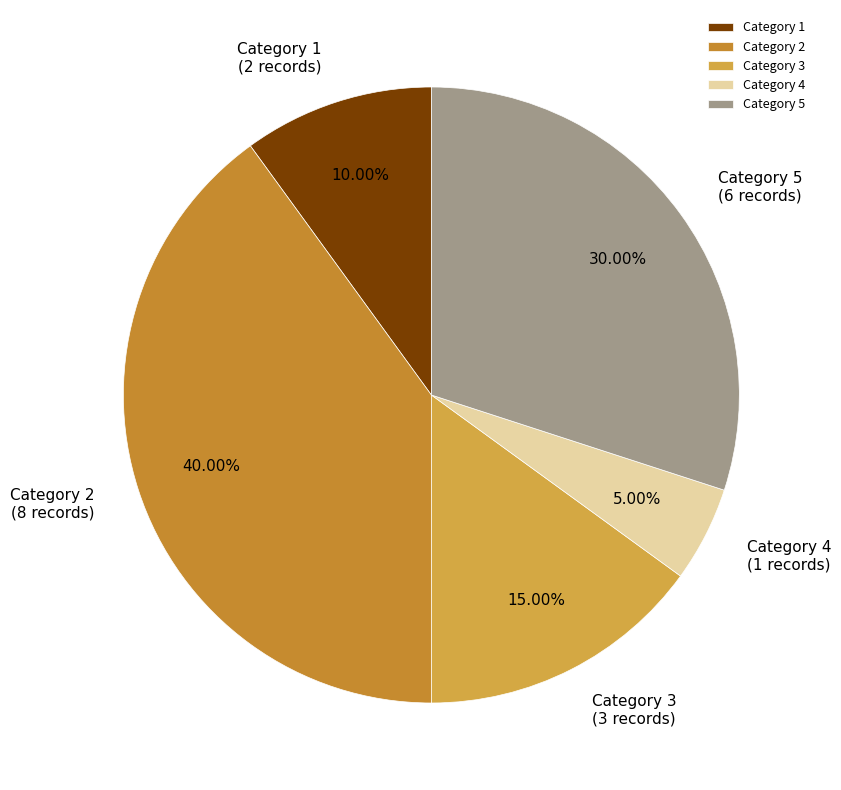

Which has a higher value, Category 4 or Category 3?

Category 3